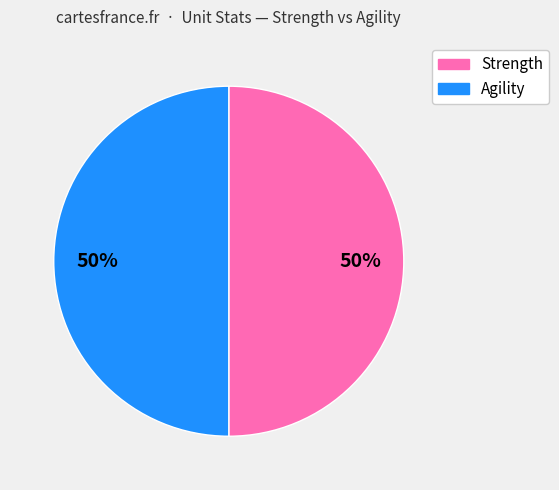

Count the number of slices in the pie.

2